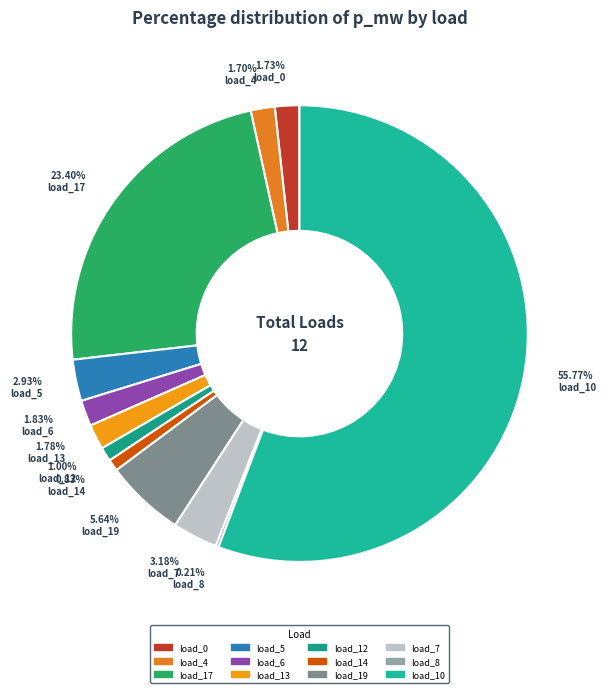

Which slice represents more than half of the pie?

55.77% load_10